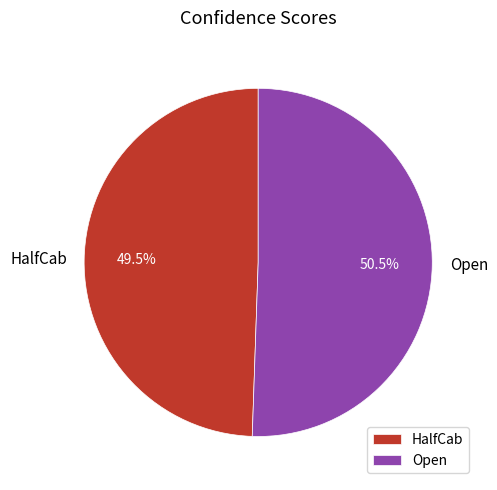

Rank the categories by value from lowest to highest.

HalfCab, Open